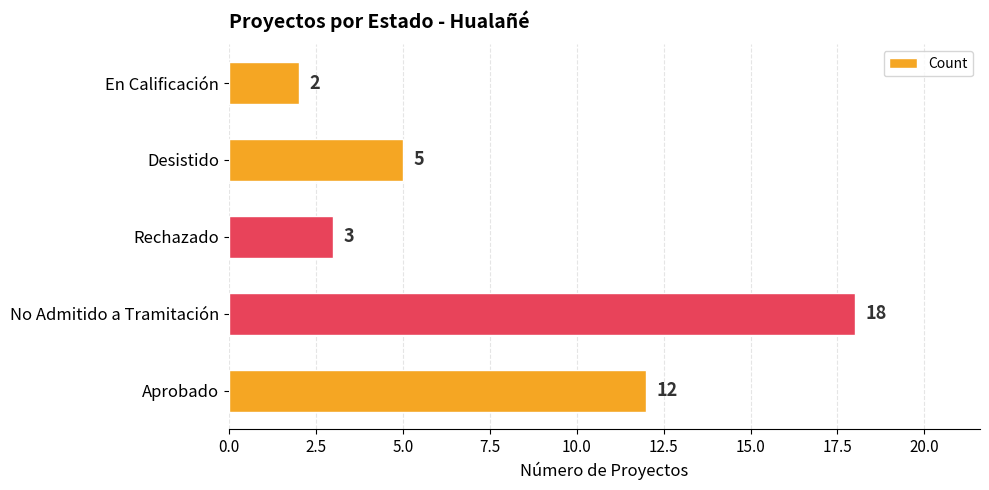

What is the difference between the second highest and second lowest values?

9